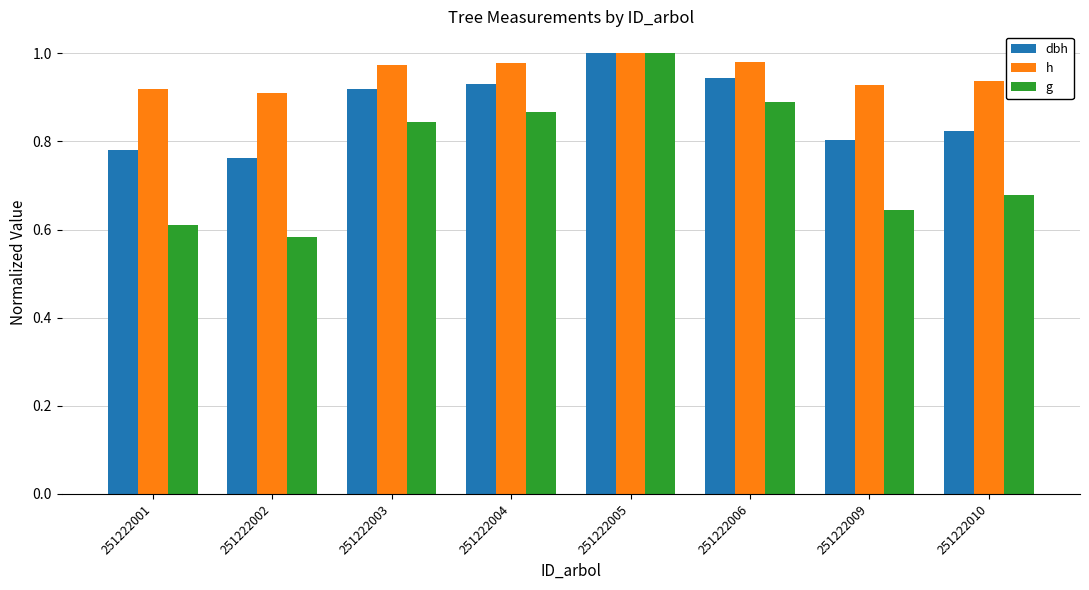

Which series has the largest total across all categories?

h